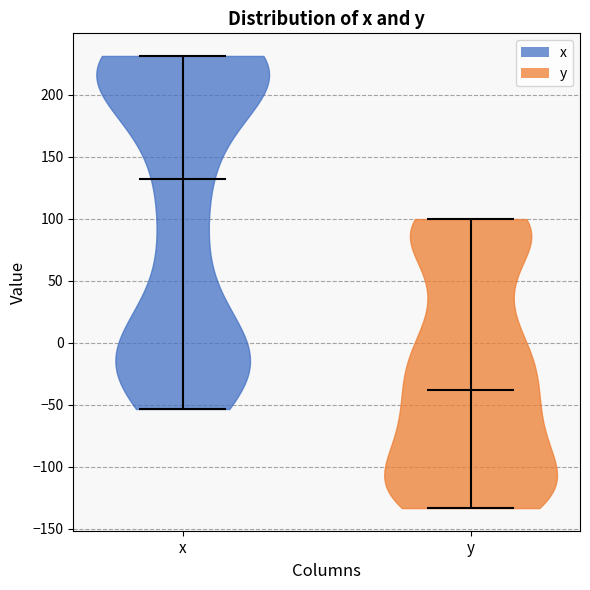

What is the highest point the violin for x reaches on the y-axis? The values are not printed on the chart, so give them approximately, as read against the axis.

230